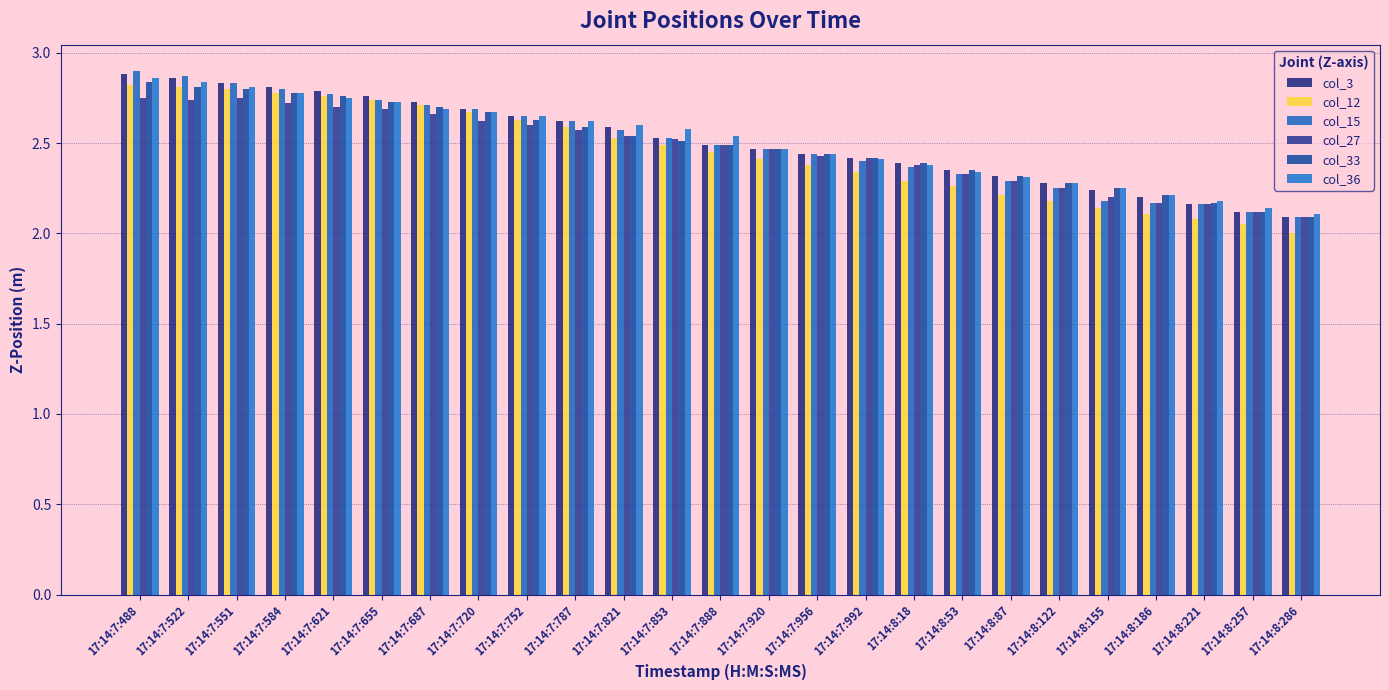

How many bars are there in each group?

6